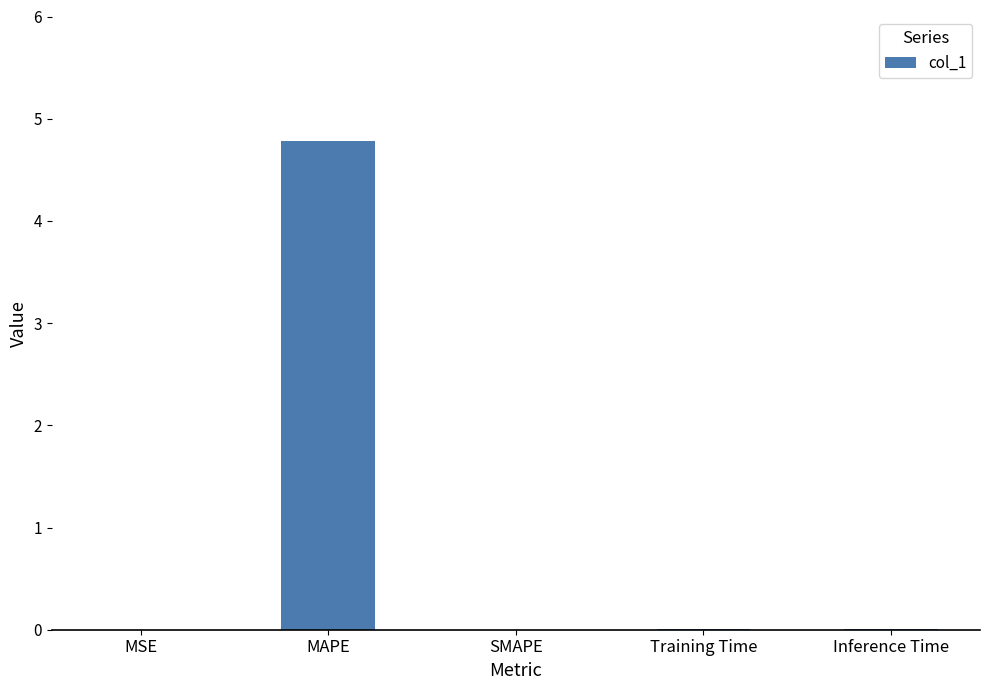

What is the sum of all values?

4.8